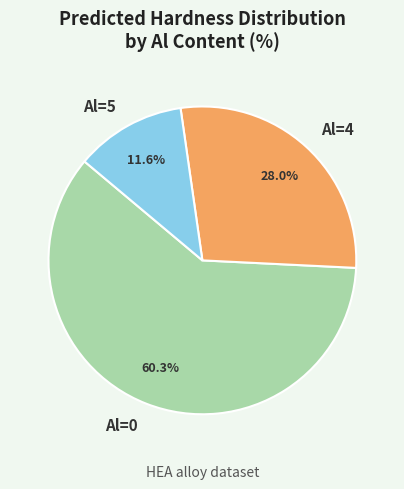

Does any single category account for the majority?

Yes